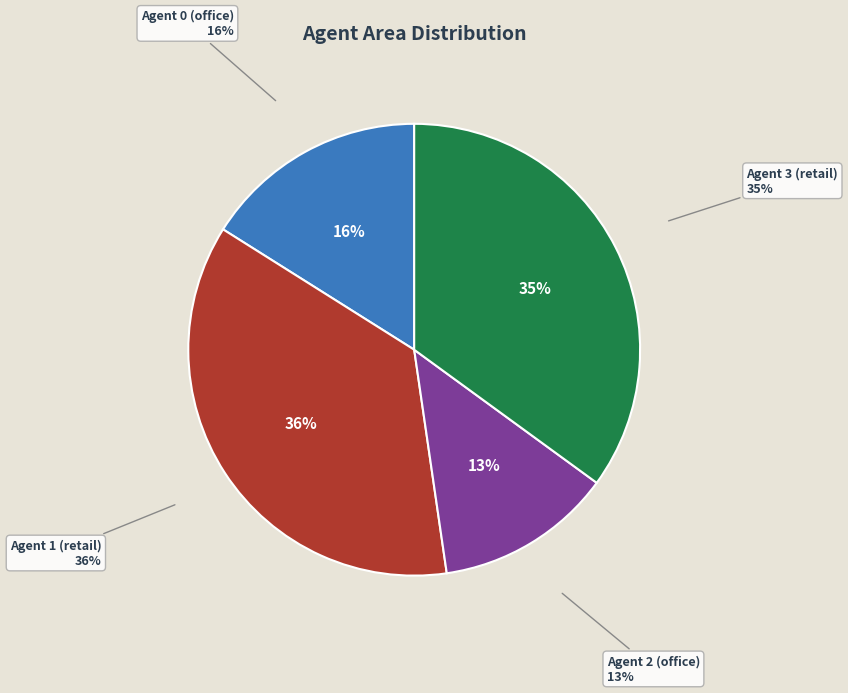

Rank the categories by value from lowest to highest.

Agent 2 (office), Agent 0 (office), Agent 3 (retail), Agent 1 (retail)